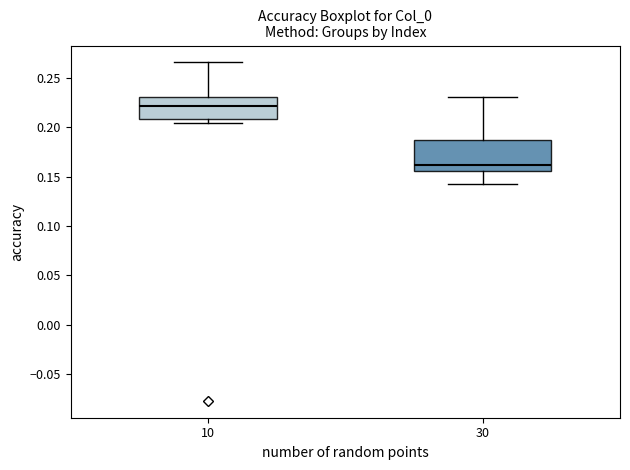

Reading left to right, transcribe this box plot: for each box, give where its median line is, the range the box spans, and where its two whiskers end, as read against the y-axis. The values are not printed on the chart, so give them approximately, as read against the axis.

10: median 0.220, box 0.210 to 0.230, whiskers 0.205 to 0.265
30: median 0.160, box 0.155 to 0.185, whiskers 0.140 to 0.230